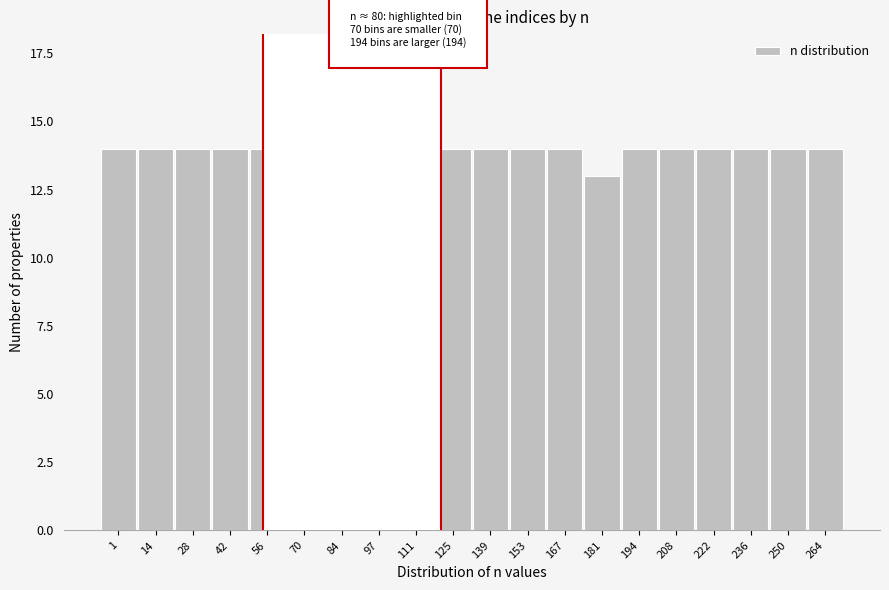

Reading right to left, list all the values displayed in this chart.

14	14	14	14	14	14	13	14	14	14	14	14	14	13	14	14	14	14	14	14